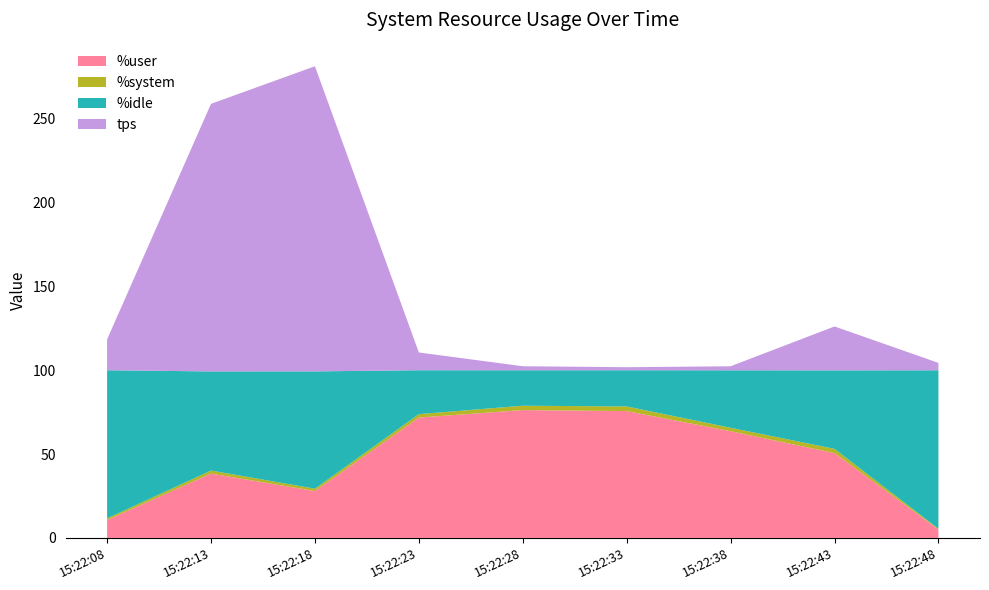

True or false: %user has a value of 27.9 at 15:22:18.

True